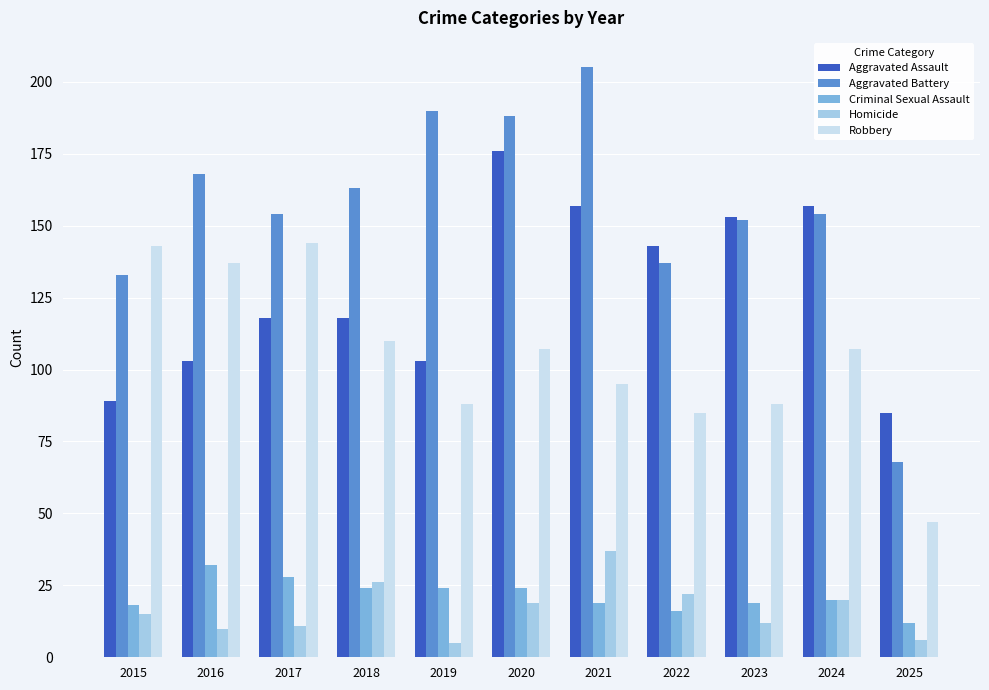

What is the spread (max minus min) of values at 2024?

137